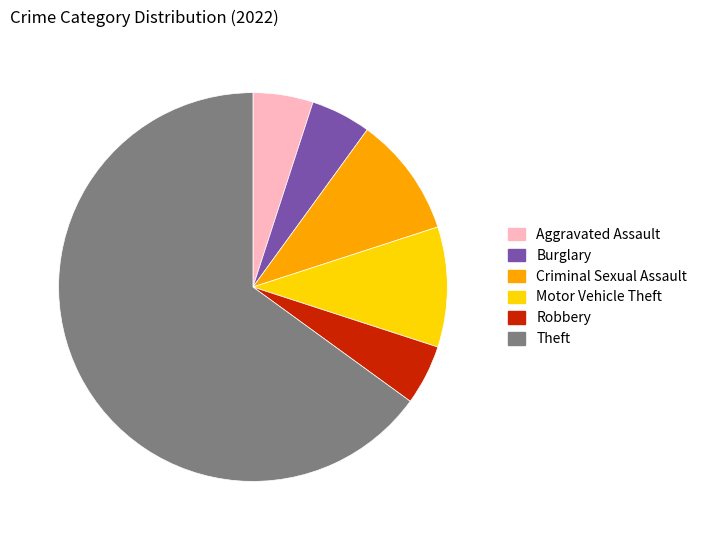

The Criminal Sexual Assault slice represents 20% of the pie. True or false?

False